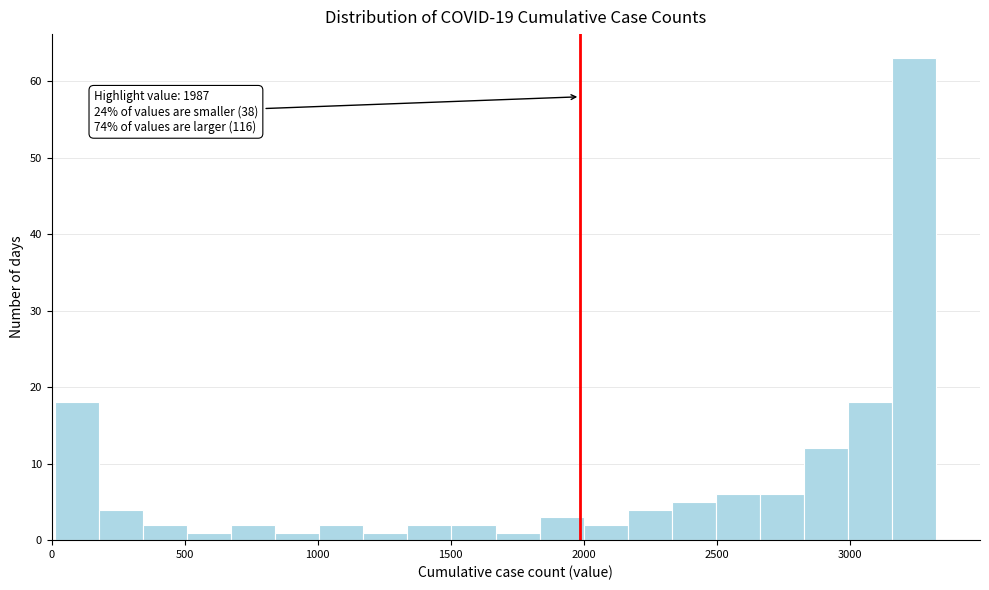

Around what value on the x-axis is the tallest bar? Give the approximate position of its centre, as read against the axis.

3250